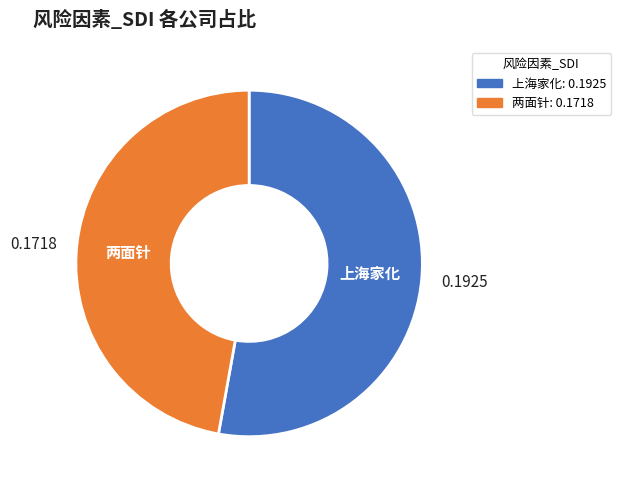

The 两面针 slice represents 47% of the pie. True or false?

True